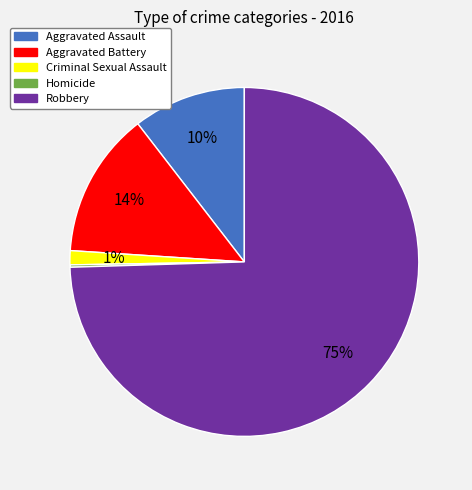

To the nearest percent, what portion does Criminal Sexual Assault represent?

1%